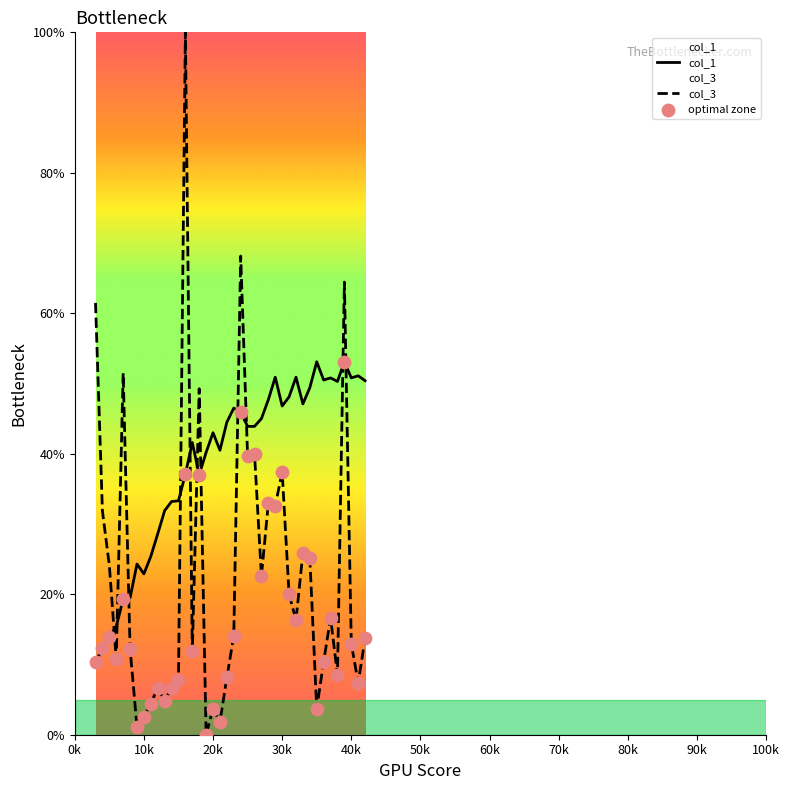

Which series reaches the minimum Y coordinate?

col_3